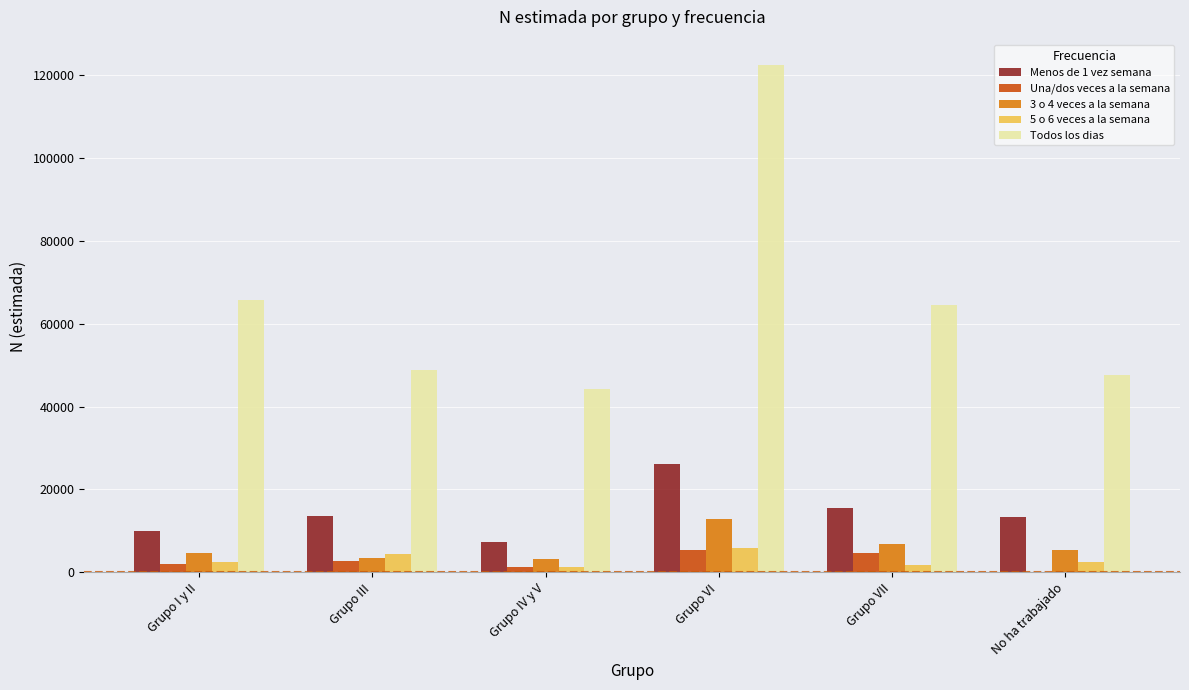

Between Grupo I y II and Grupo VI, which series saw the biggest shift?

Todos los dias